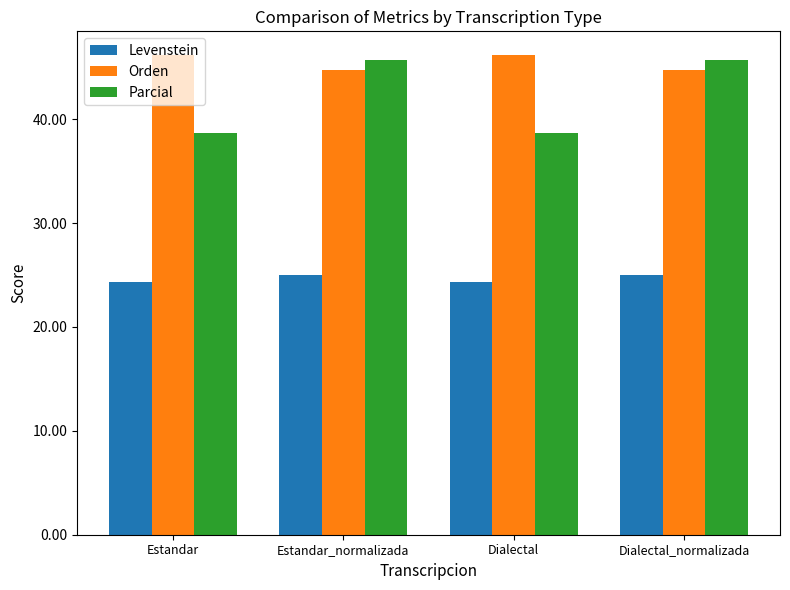

What is the minimum value shown in the chart?

24.4